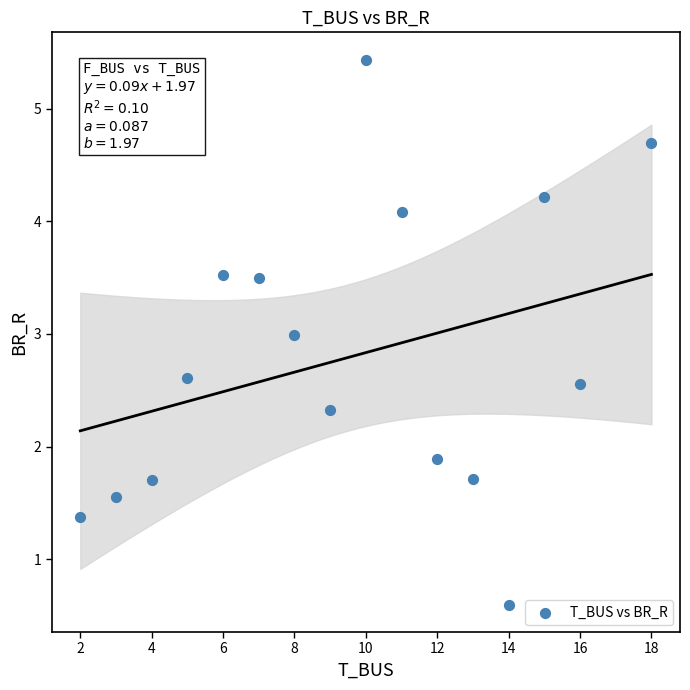

What is the range of X values (max minus min)?

16.0